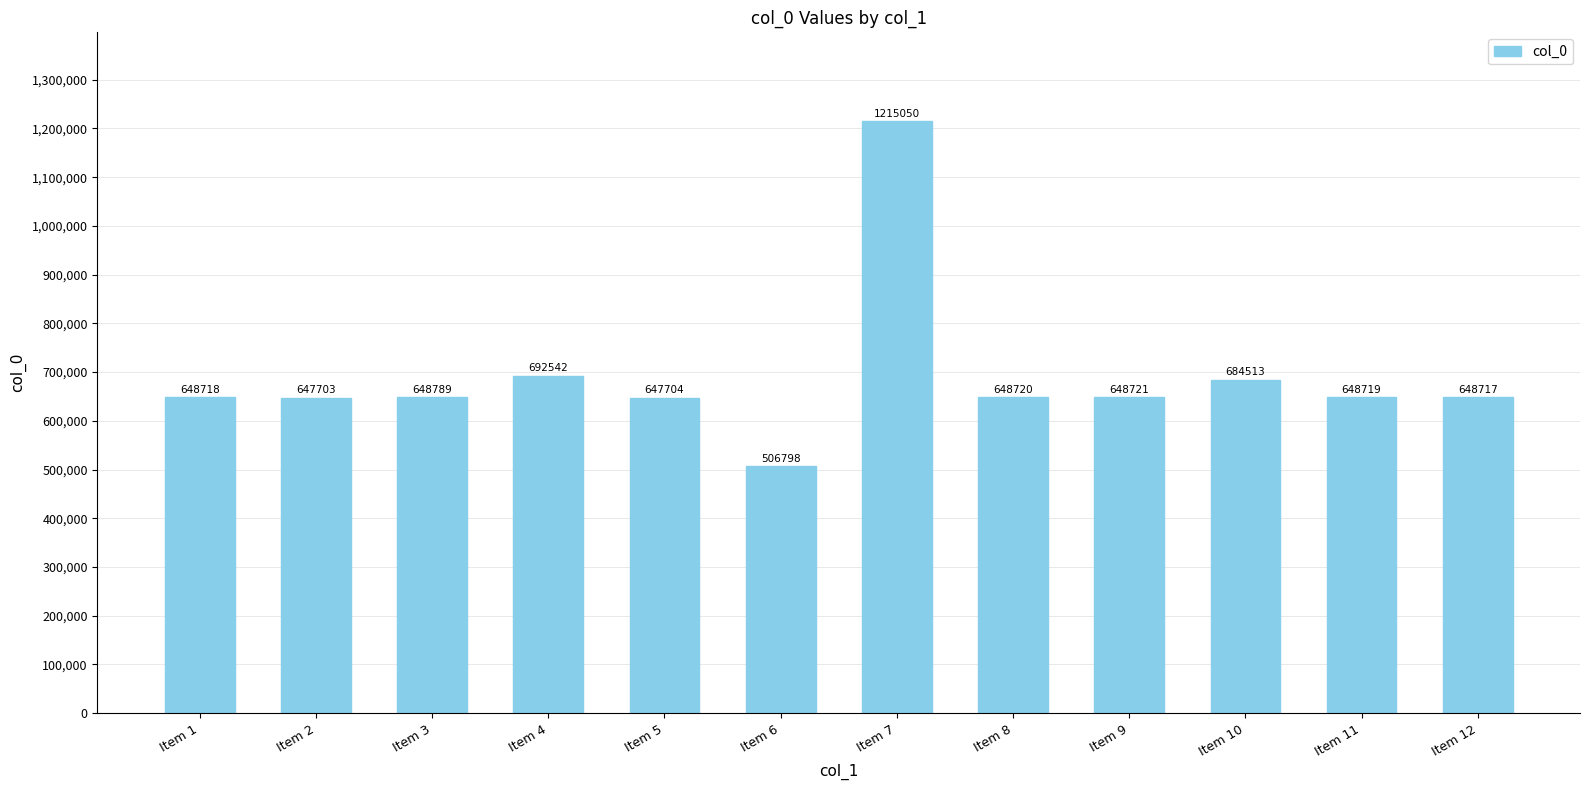

Reading left to right, what are all the values shown in this chart?

648718	647703	648789	692542	647704	506798	1215050	648720	648721	684513	648719	648717